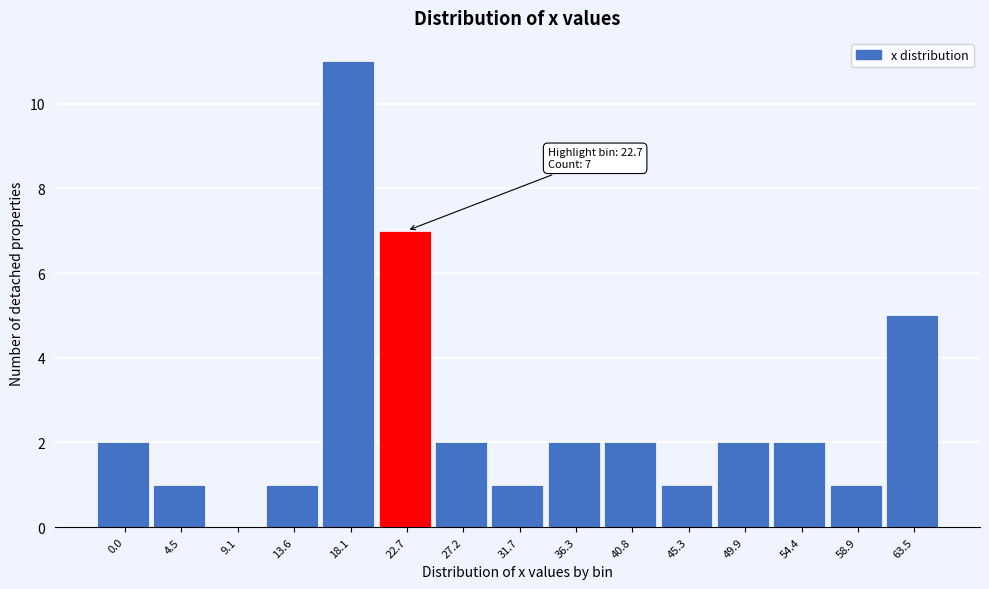

Reading right to left, extract all data points from this chart.

63.5=5	58.9=1	54.4=2	49.9=2	45.3=1	40.8=2	36.3=2	31.7=1	27.2=2	22.7=7	18.1=11	13.6=1	9.1=0	4.5=1	0.0=2